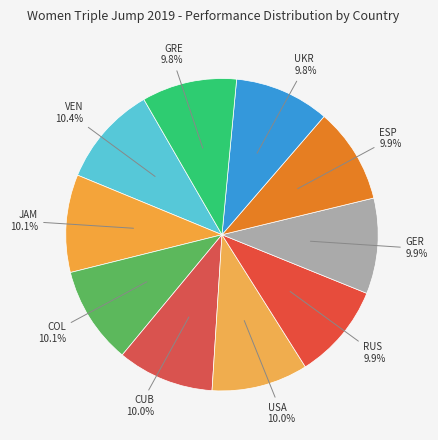

Is there a majority slice in this chart?

No